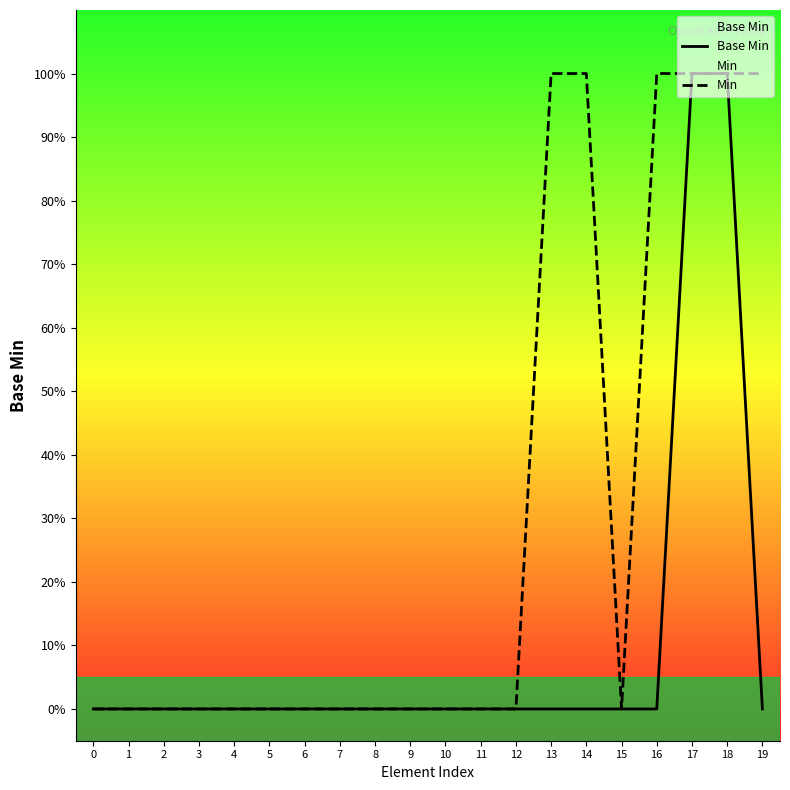

List the labels in order of Min value, smallest first.

0, 1, 2, 3, 4, 5, 6, 7, 8, 9, 10, 11, 12, 15, 13, 14, 16, 17, 18, 19